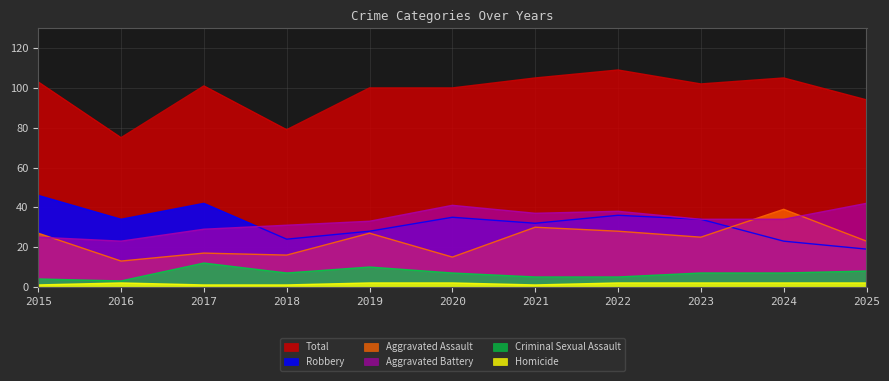

What is the maximum value shown in the chart?

109